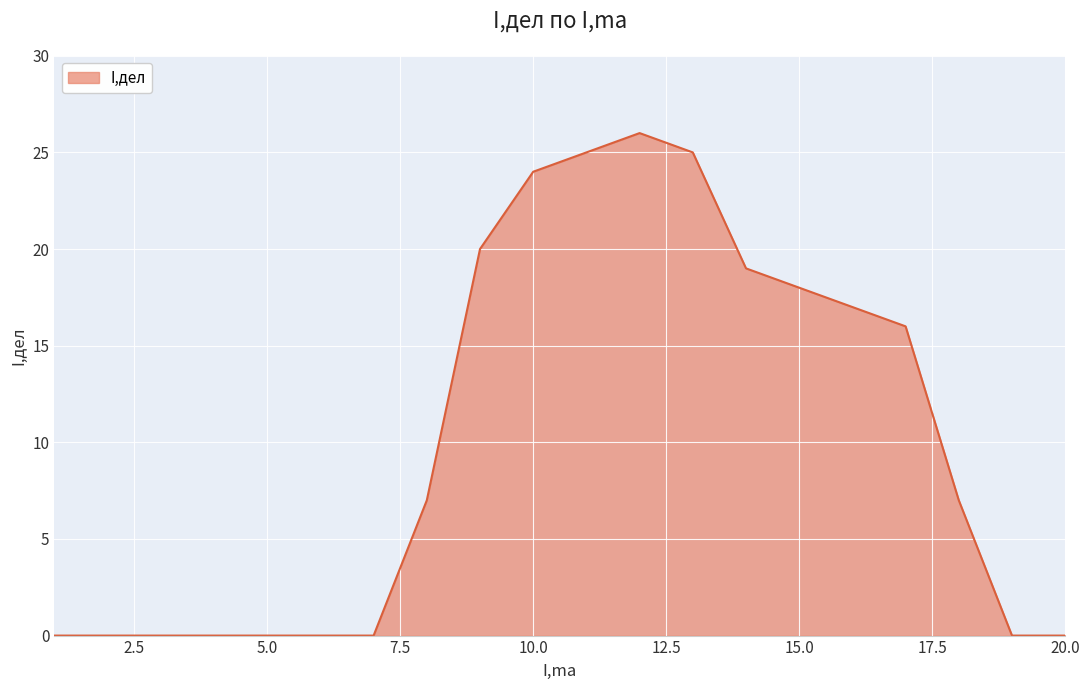

What is the difference between the maximum and minimum values?

26